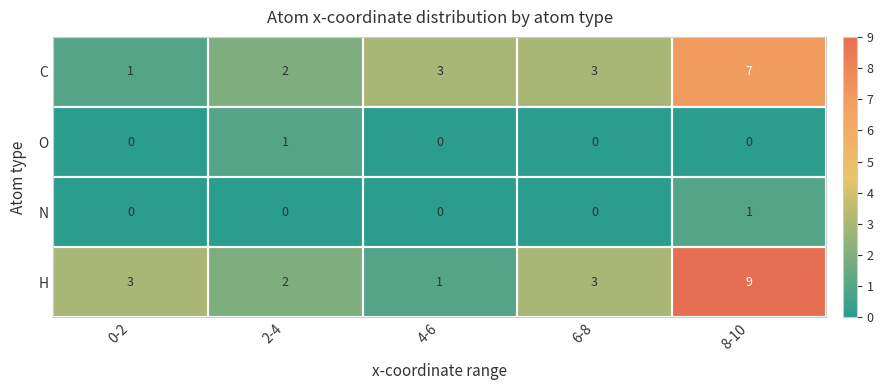

What is the maximum value shown in the chart?

9